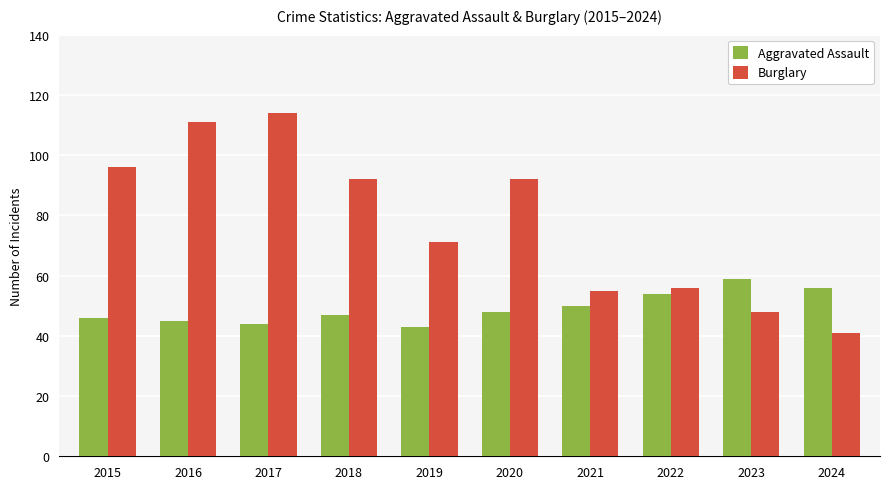

What is the highest value of the Burglary series?

114